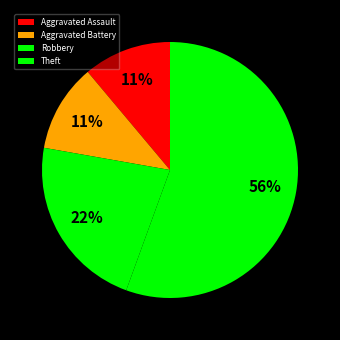

To the nearest percent, what portion does Robbery represent?

22%